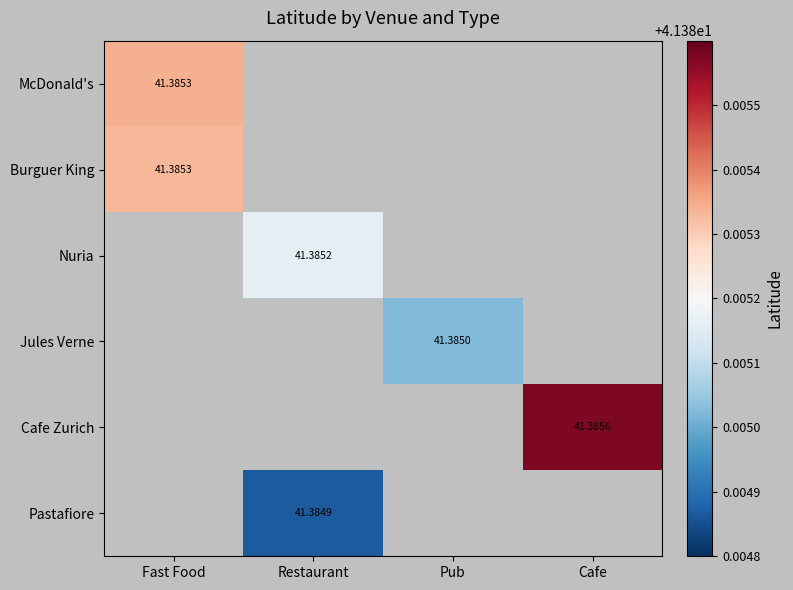

What is the minimum value shown in the chart?

41.4